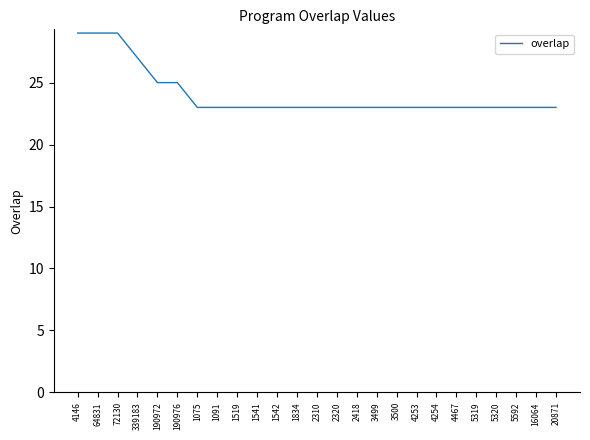

What is the greatest value displayed?

29